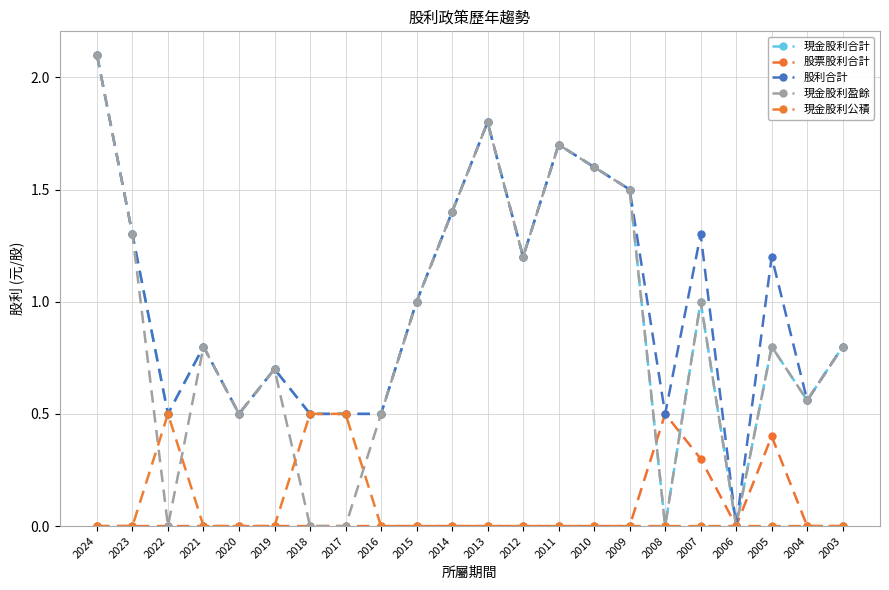

Does the chart have visible grid lines?

Yes